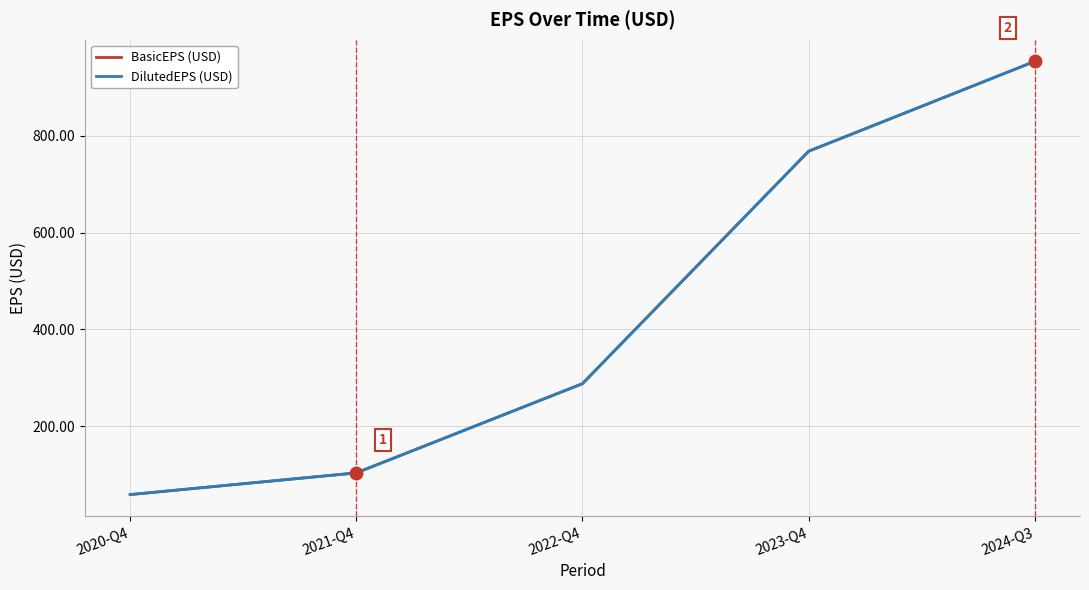

What is the label of the 4th point from the left?

2023-Q4